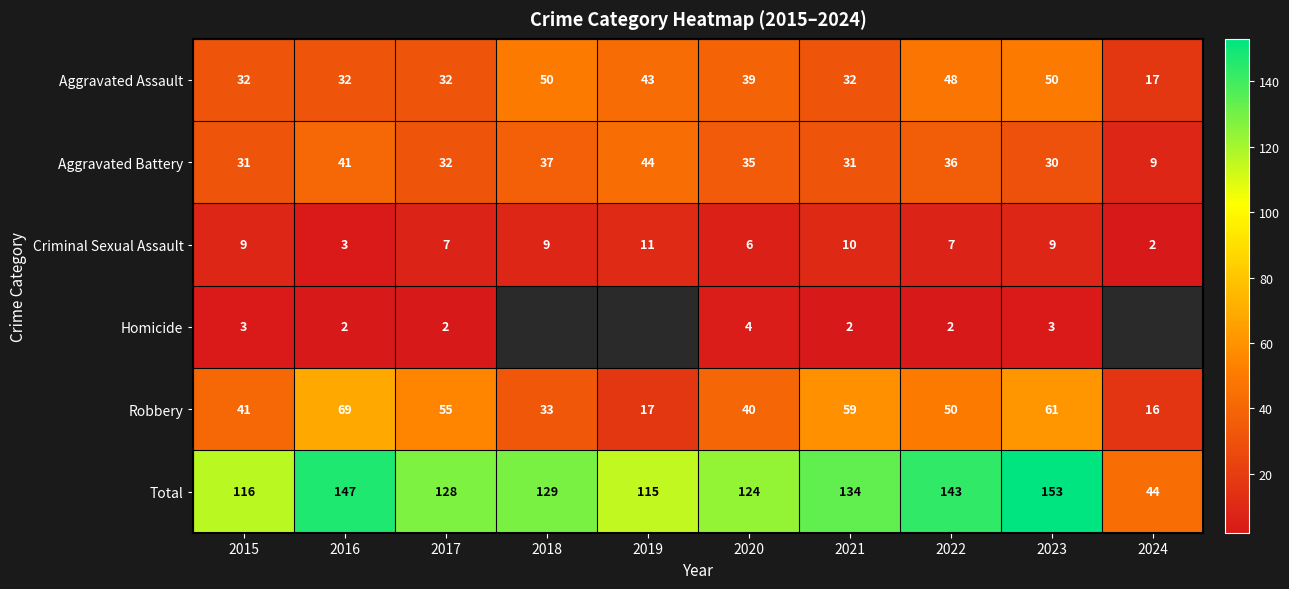

At which label does Aggravated Battery reach its peak?

2019